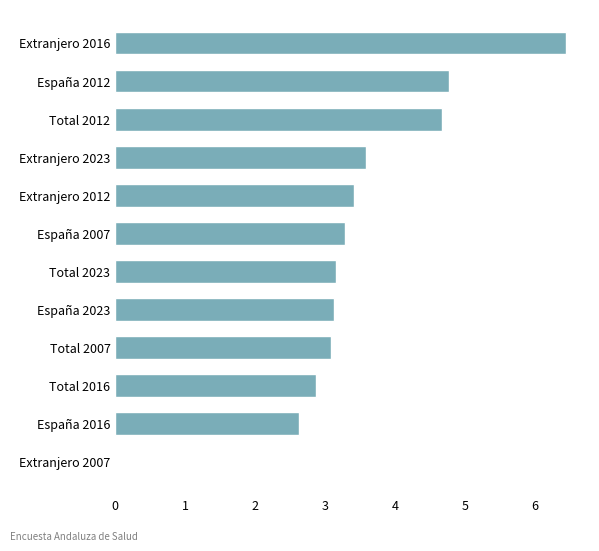

Is it true that the value at España 2023 is 3.1?

True